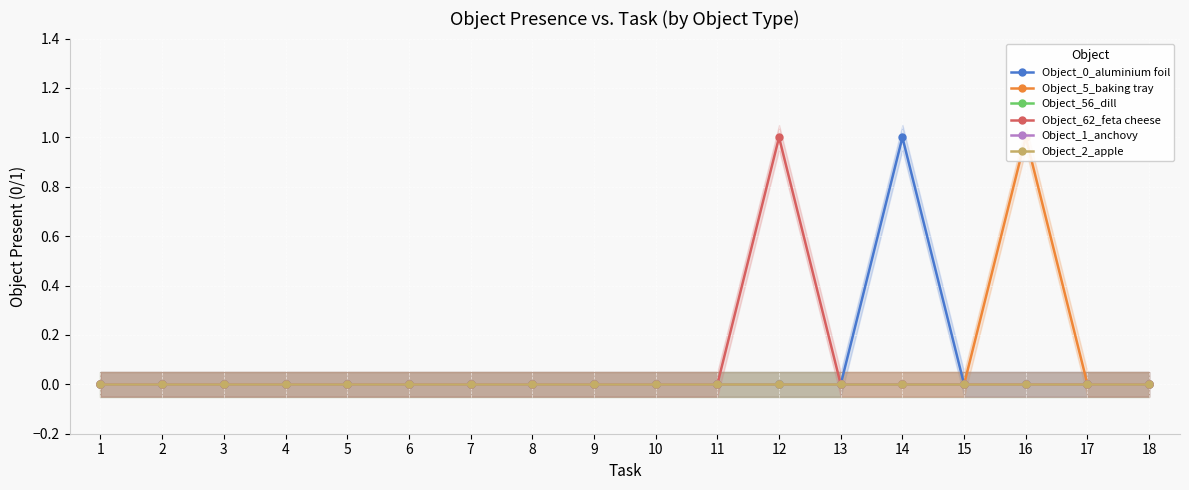

True or false: Object_56_dill and Object_2_apple intersect in this chart.

False